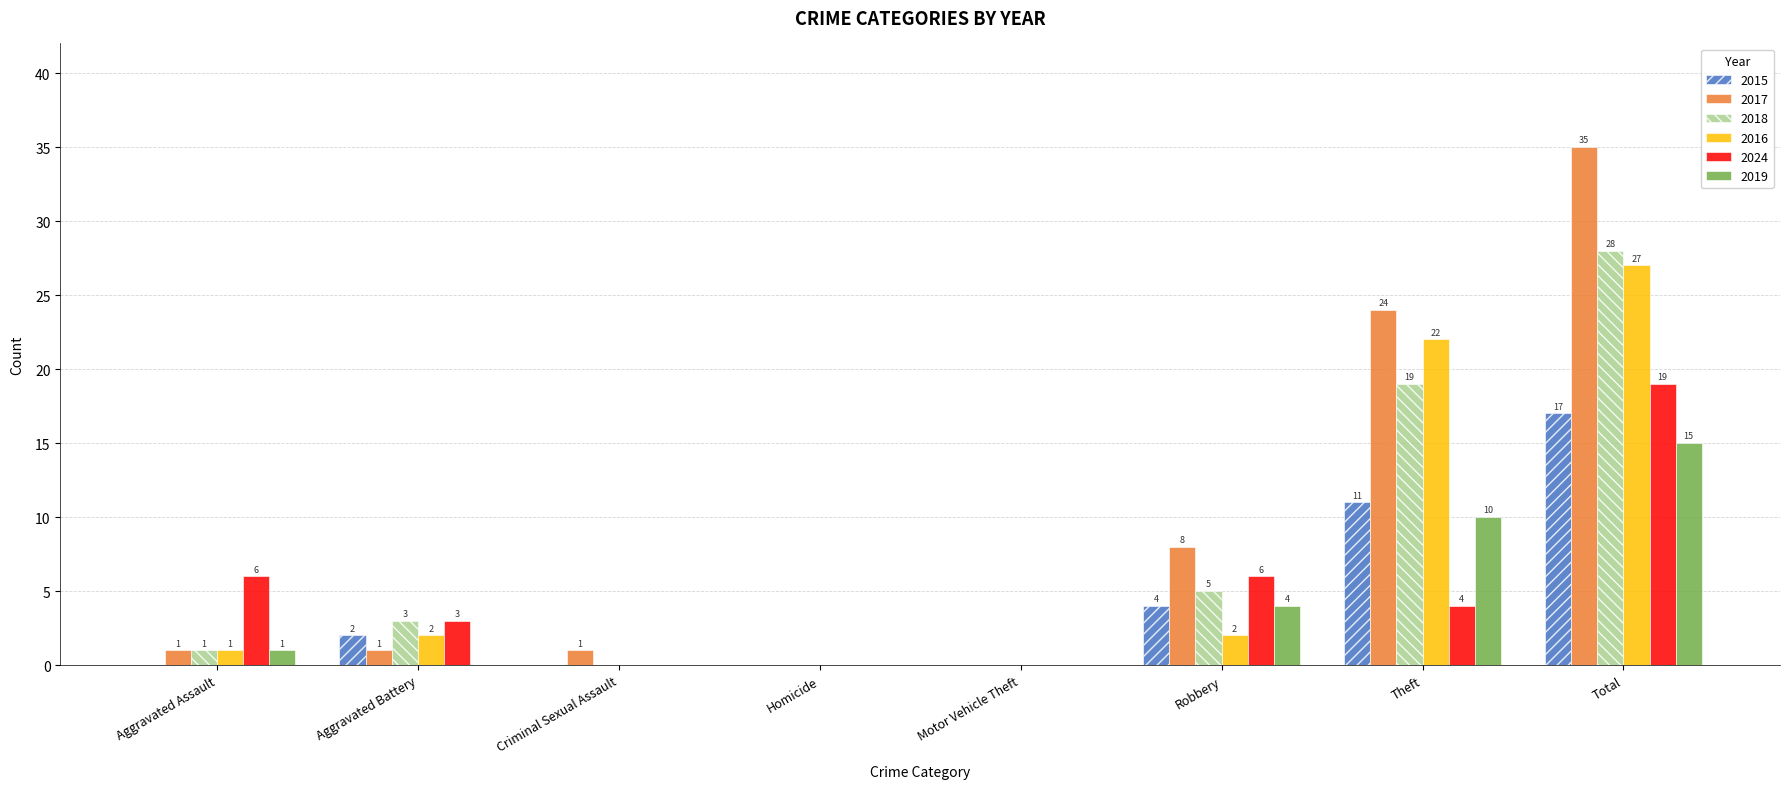

Where is 2016 nearest to the value 13?

Theft